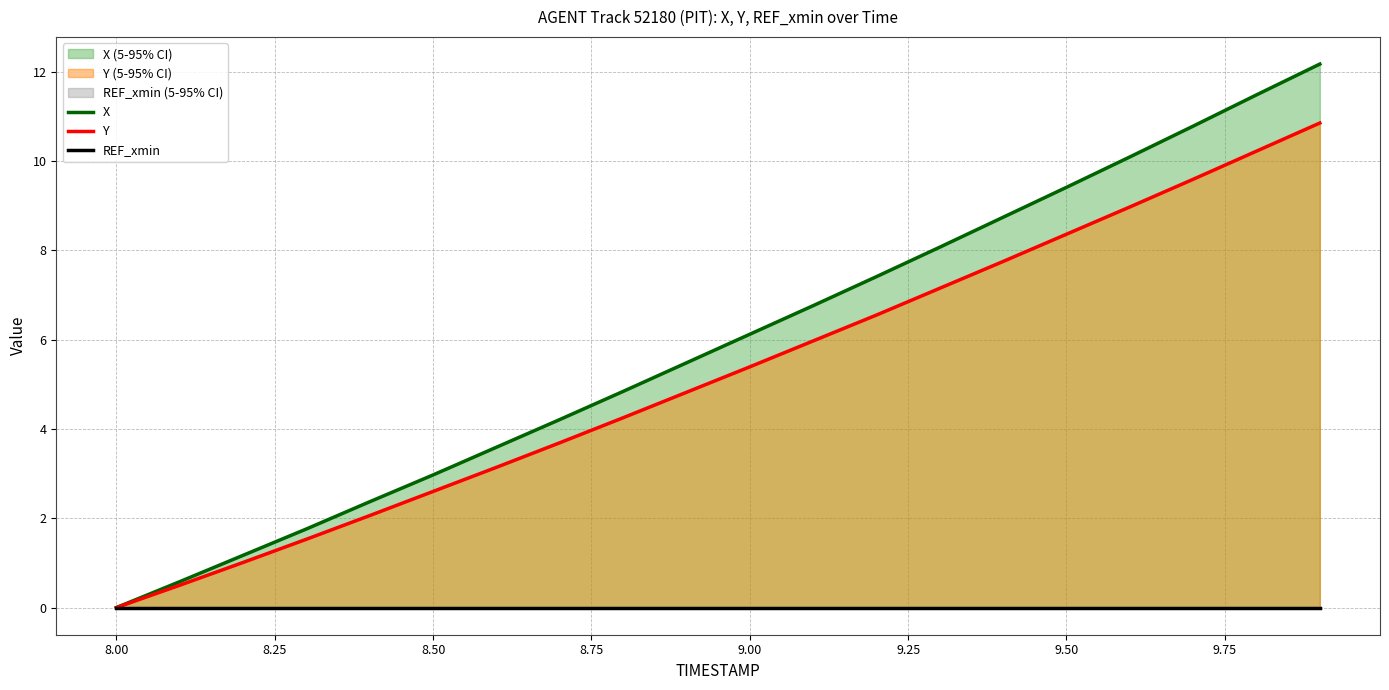

What is the highest value of the Y series?

10.9